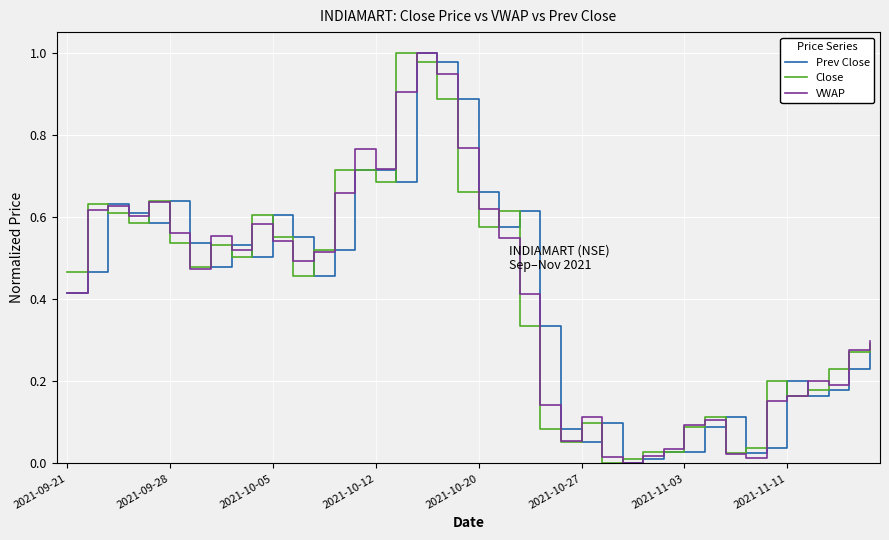

Does the chart display data point markers on the line(s)?

No